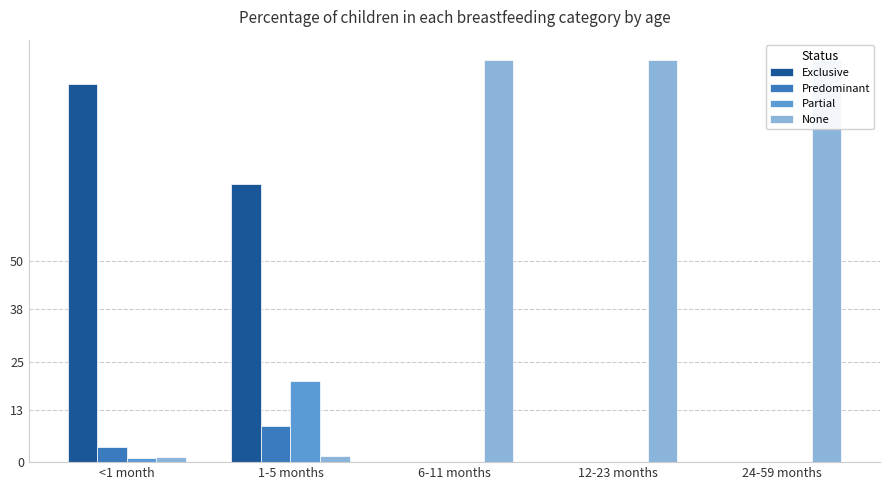

Which series has the largest total across all categories?

None